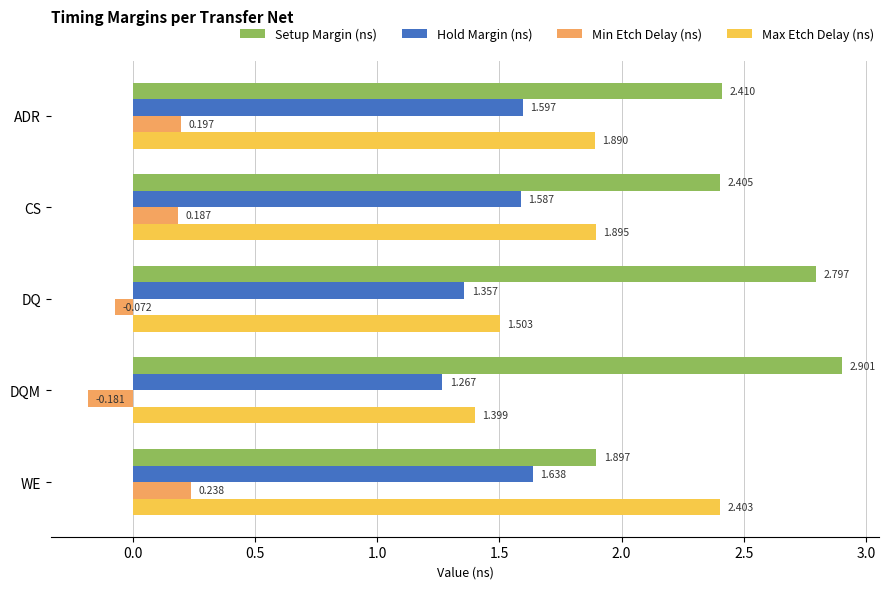

Which category has the lowest value in the Setup Margin (ns) series?

WE